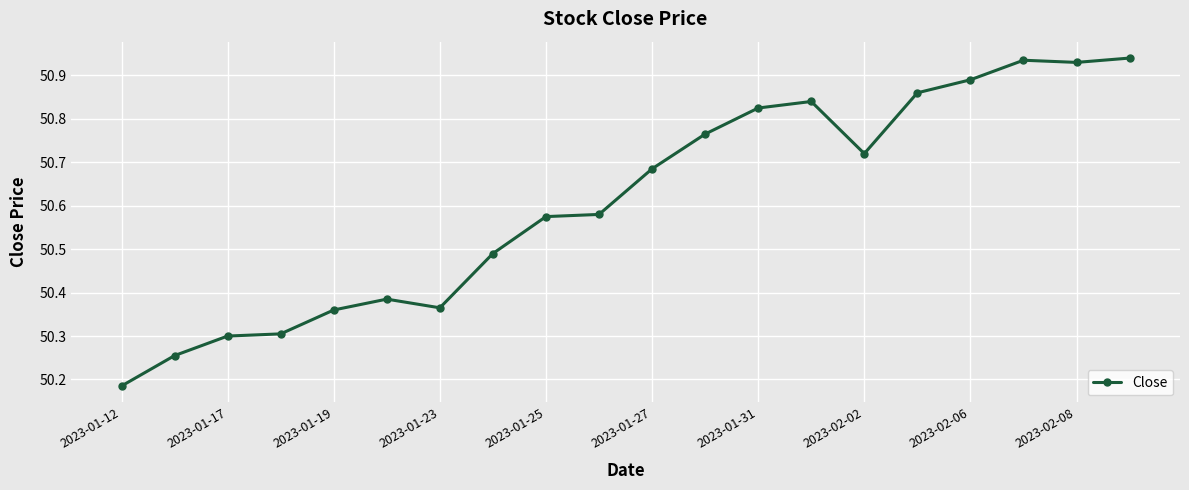

What is the difference between the maximum and minimum values?

0.8